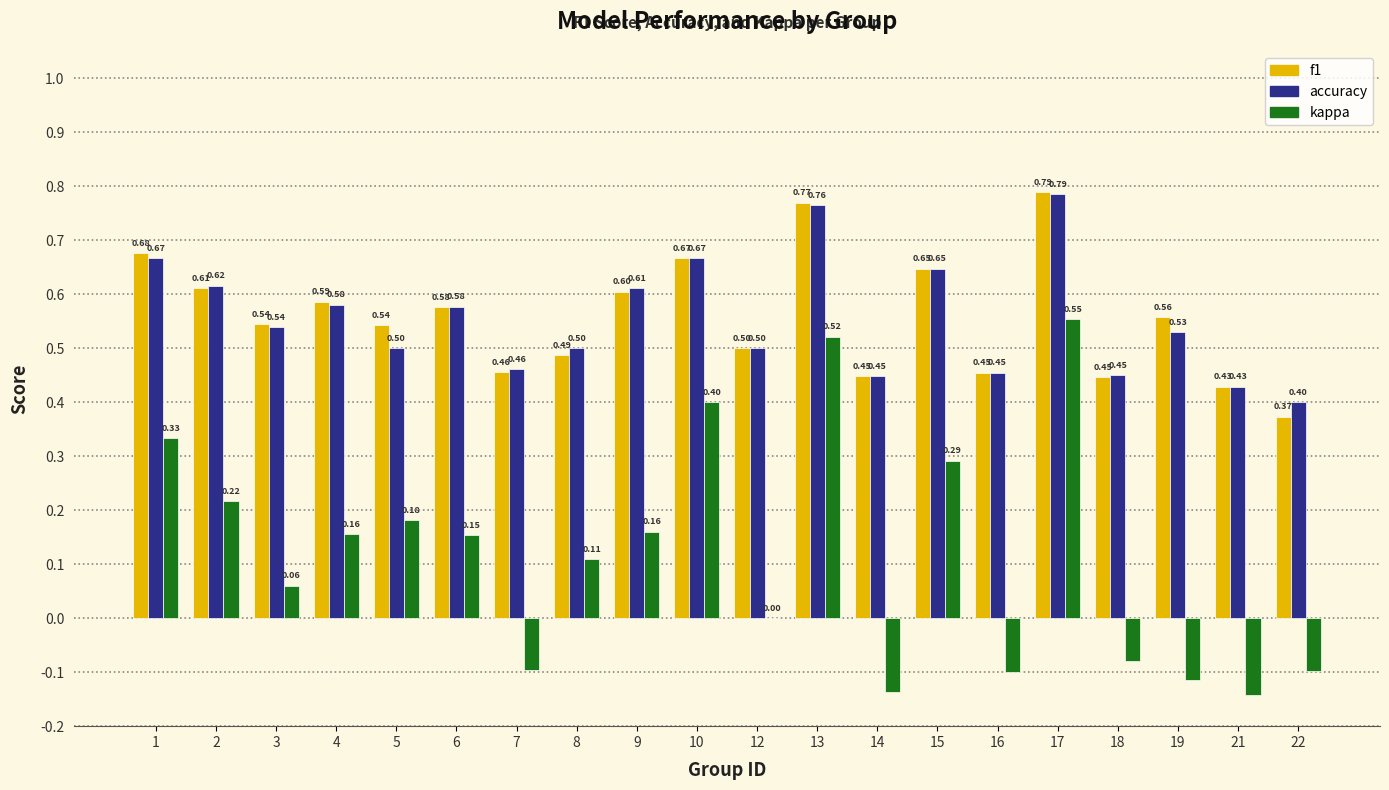

How many categories are shown in the chart?

20